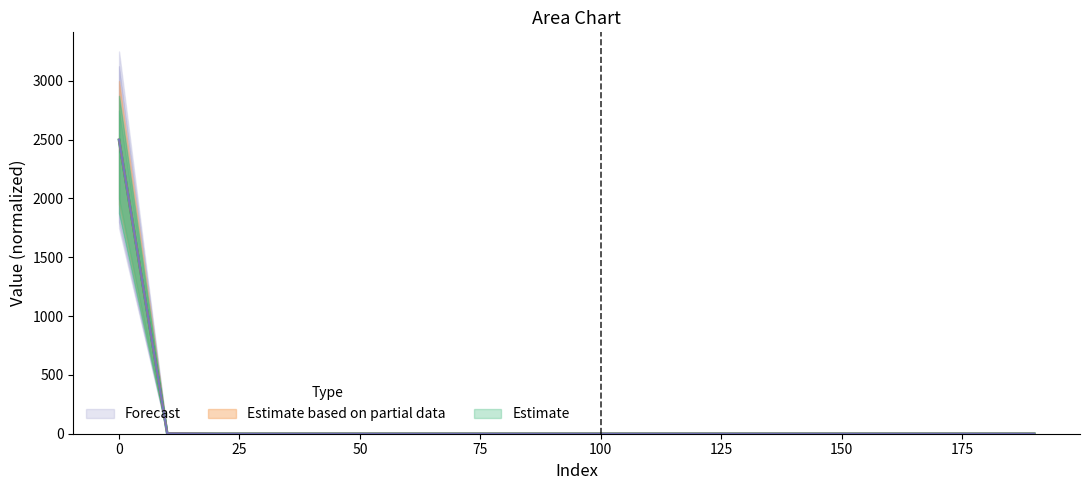

True or false: row2 has a value of 0.0 at 120.

True